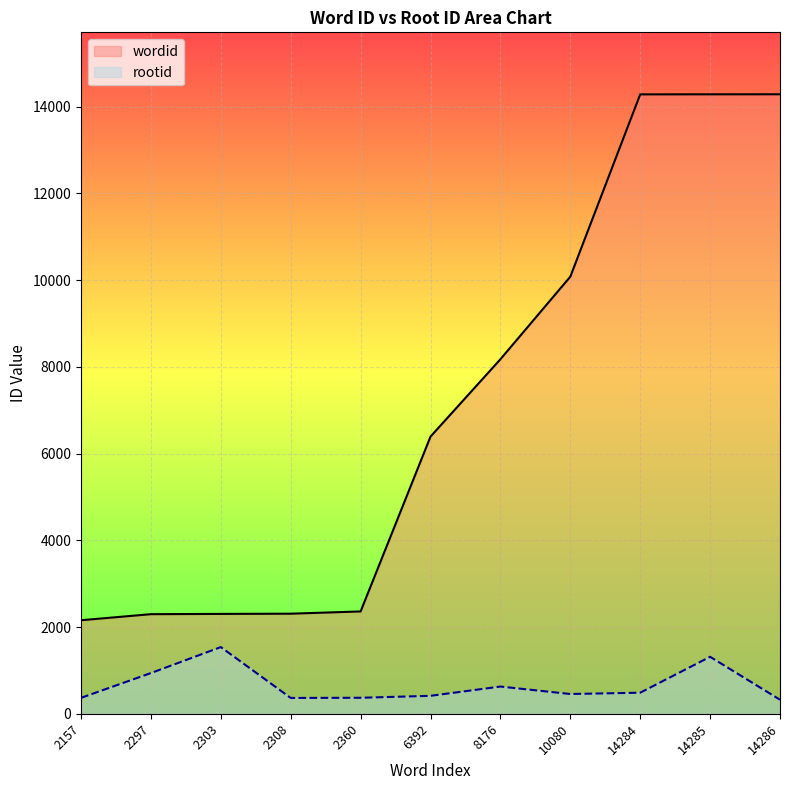

How many data points in rootid are less than 456?

5